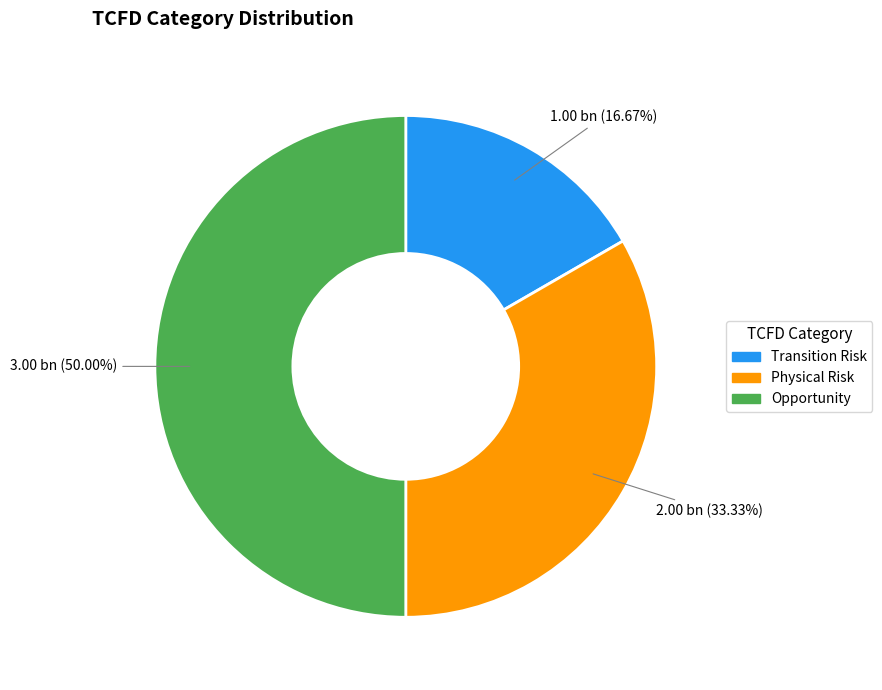

What is the ratio of the value at Opportunity to the value at Physical Risk?

1.5